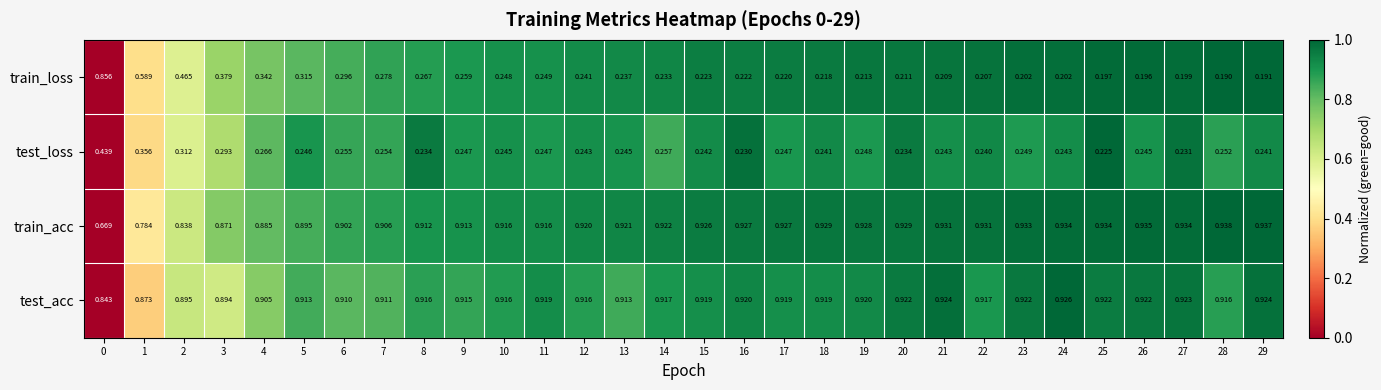

How many data points does each series have?

30